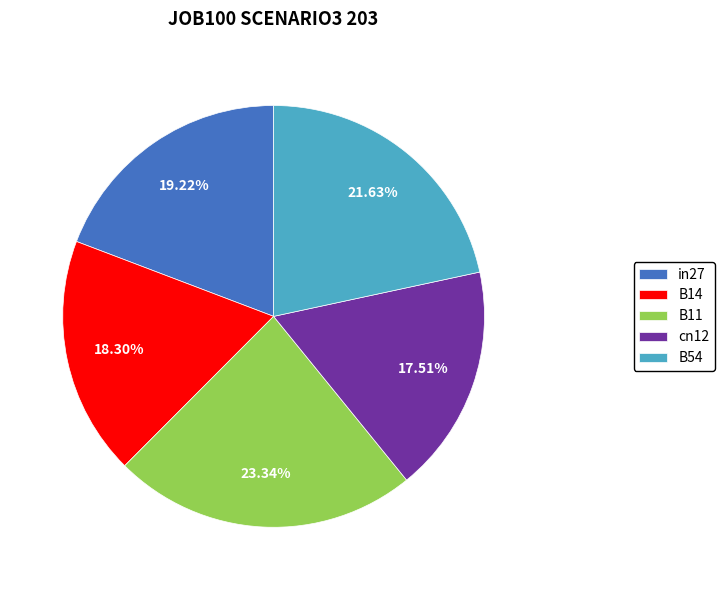

Count the number of slices in the pie.

5